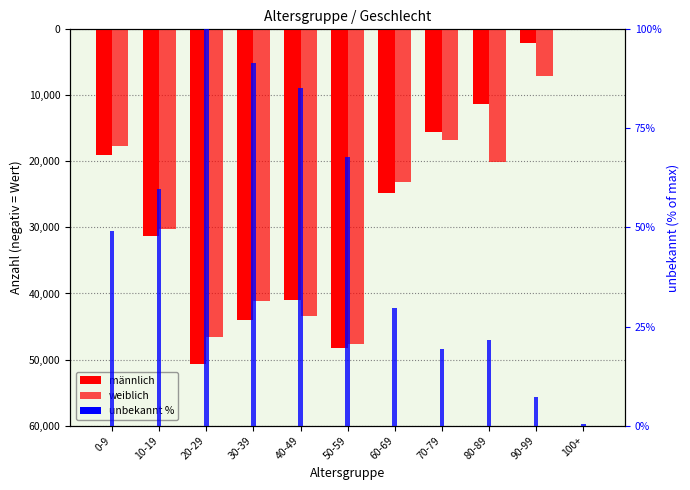

What is the sum of the männlich values at 100+ and 30-39?

-44006.0